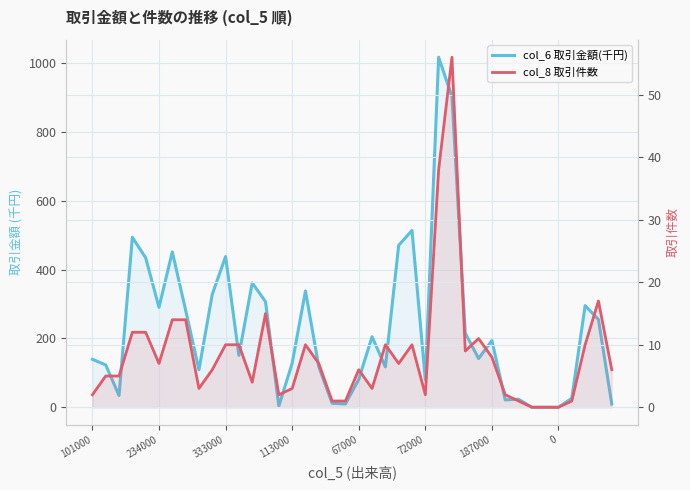

True or false: col_6 取引金額(千円) and col_8 取引件数 intersect in this chart.

False